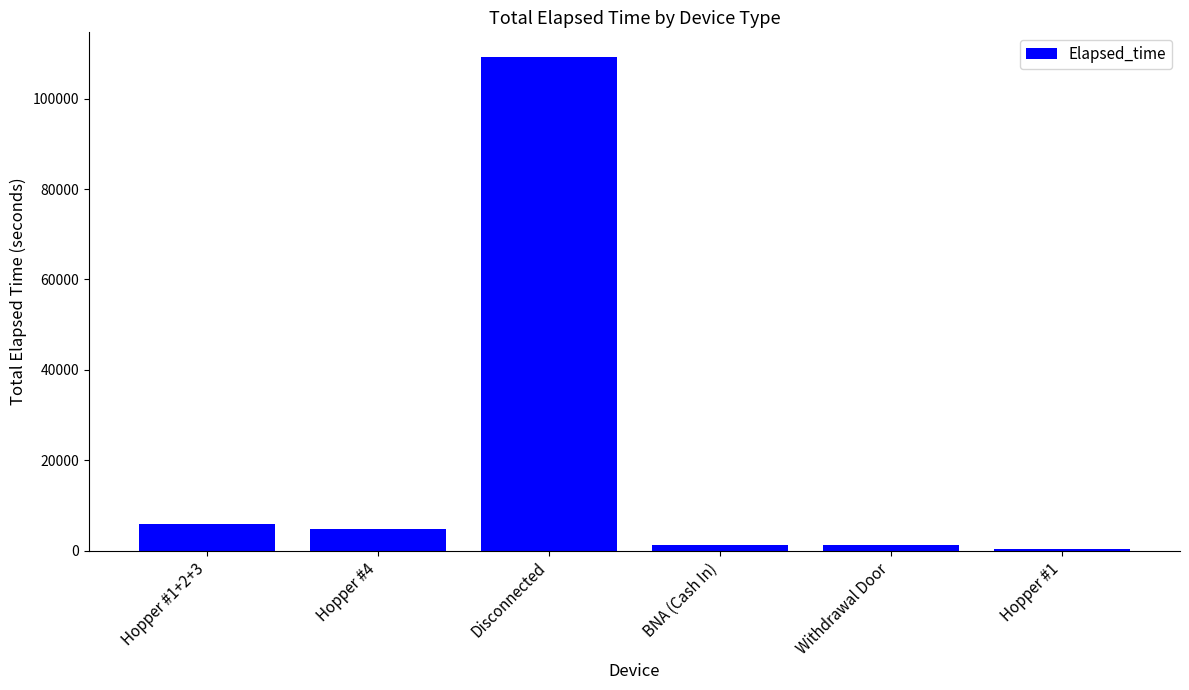

What position from the left is Withdrawal Door?

5